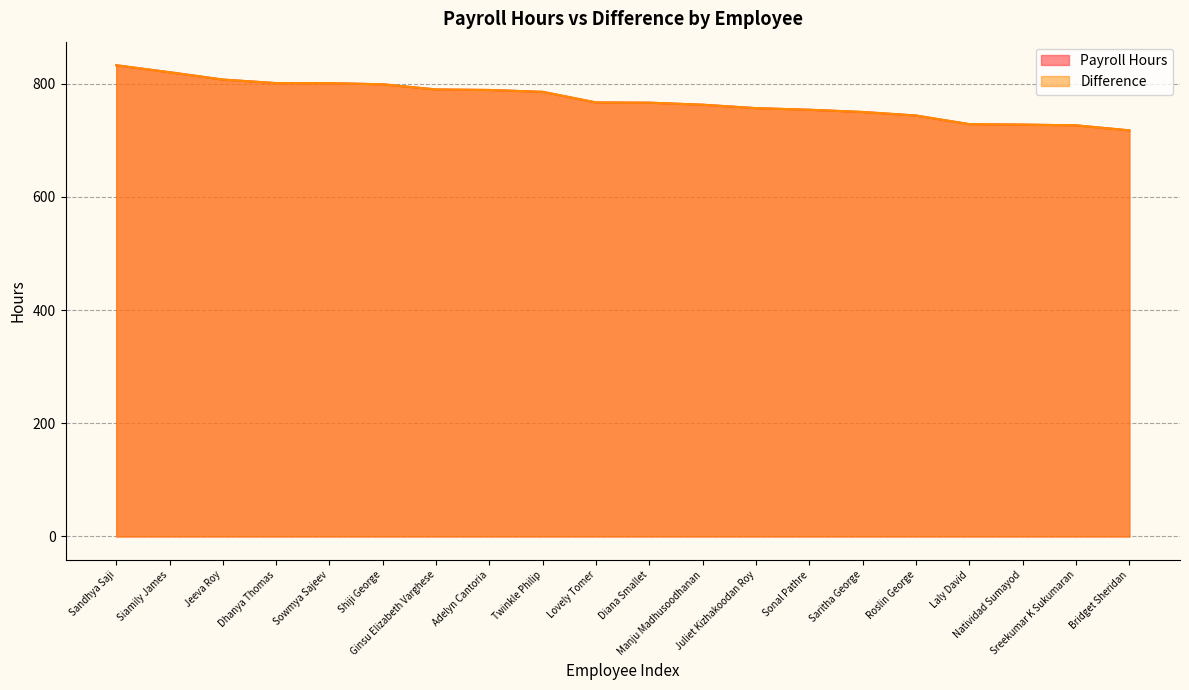

Reading right to left, what are all the values shown in this chart?

Payroll Hours: 717.5	726.4	727.7	728.4	743.7	750.0	753.9	756.8	762.8	766.4	766.8	785.5	788.9	789.8	798.9	800.9	801.0	807.3	820.2	832.6
Difference: 717.5	726.4	727.7	728.4	743.7	750.0	753.9	756.8	762.8	766.4	766.8	785.5	788.9	789.8	798.9	800.9	801.0	807.3	820.2	832.6